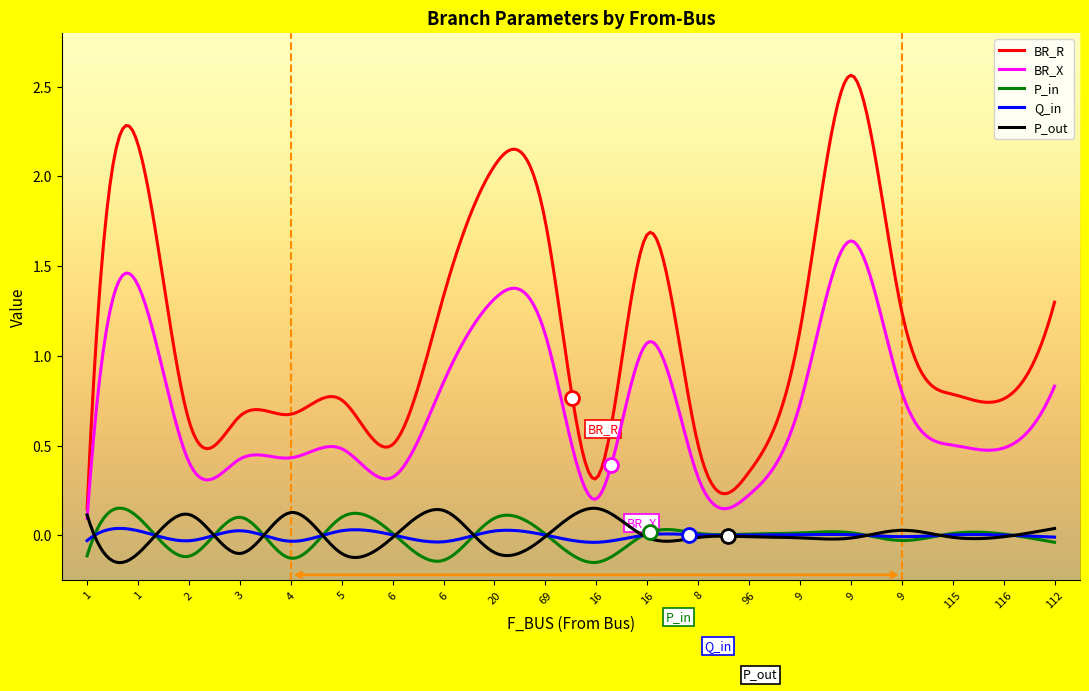

True or false: BR_R and Q_in intersect in this chart.

False